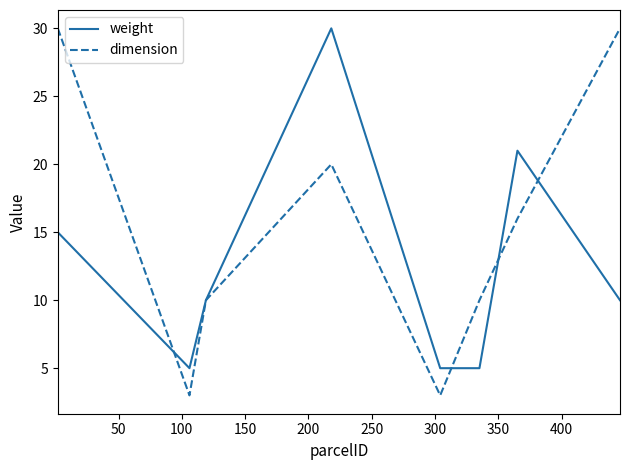

Which series has the largest total across all categories?

dimension